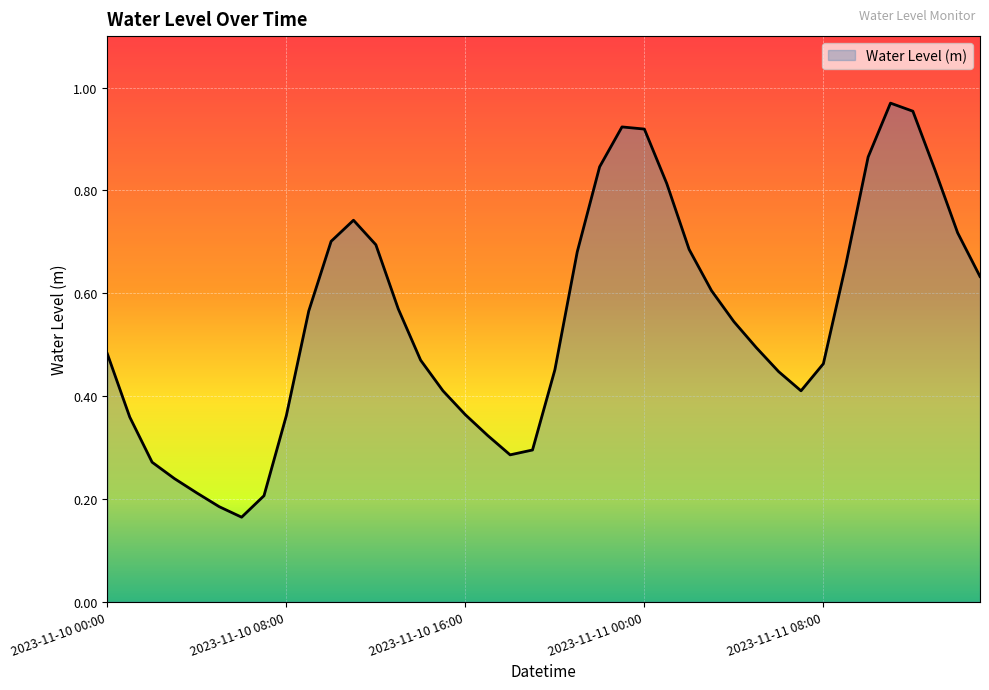

How many lines are shown in the chart?

1